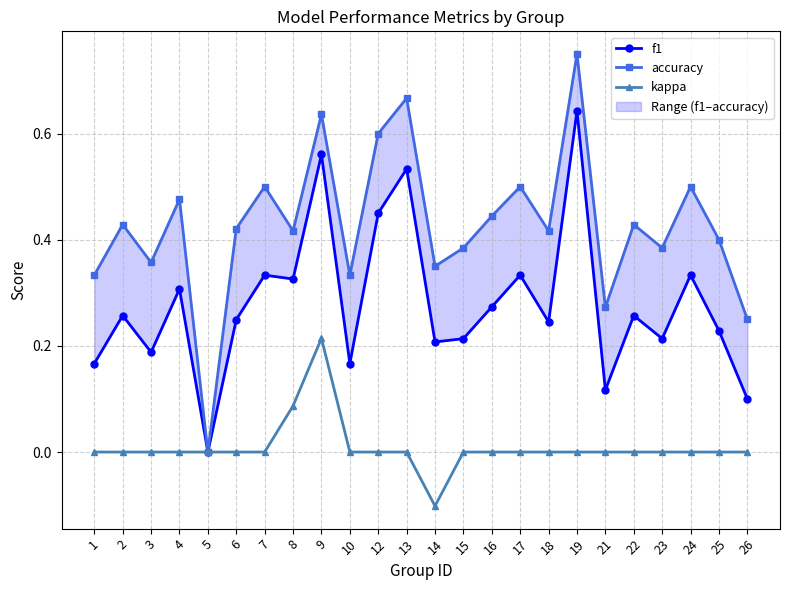

What is the smallest value displayed?

-0.1